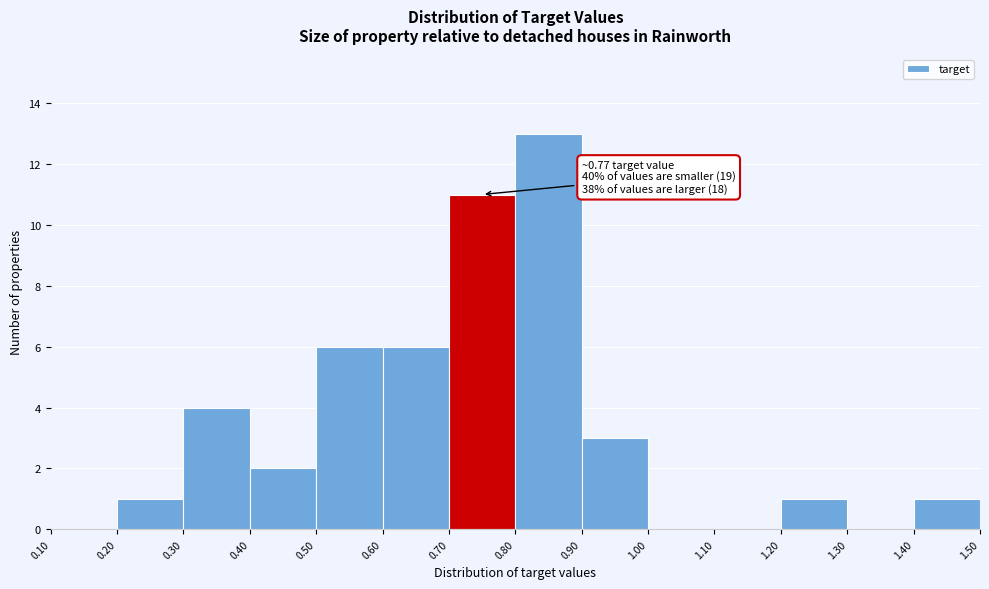

Which range on the x-axis has the tallest bar?

0.80 to 0.90